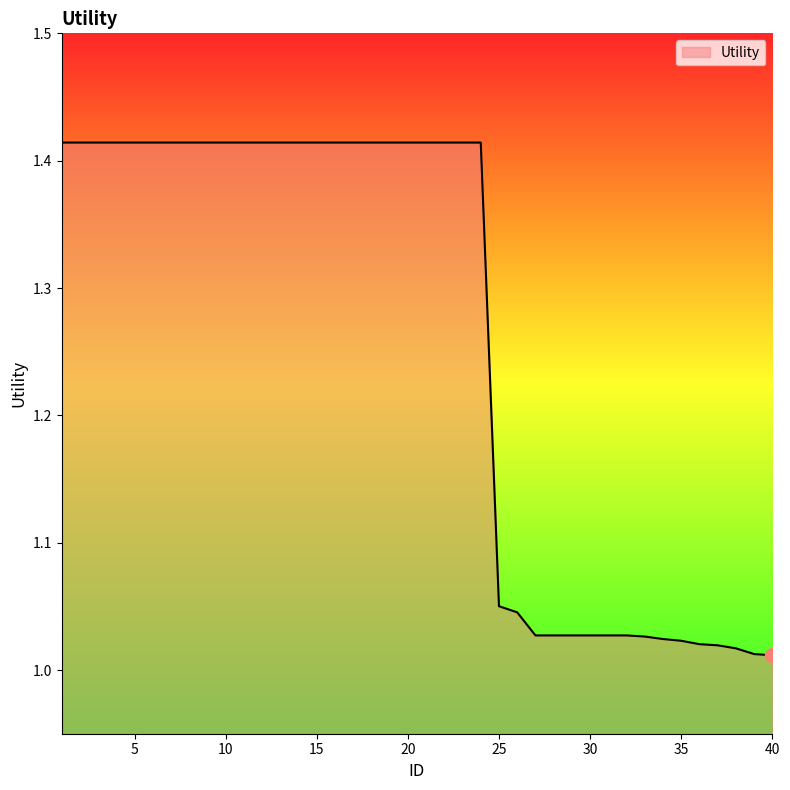

Does the chart have visible grid lines?

No